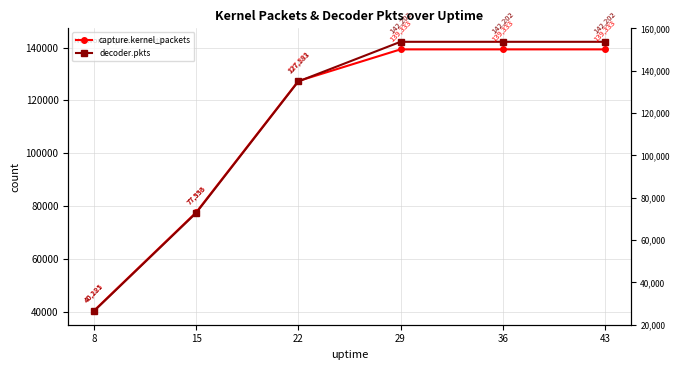

Count the capture.kernel_packets values in the range 77556 to 139333.

5